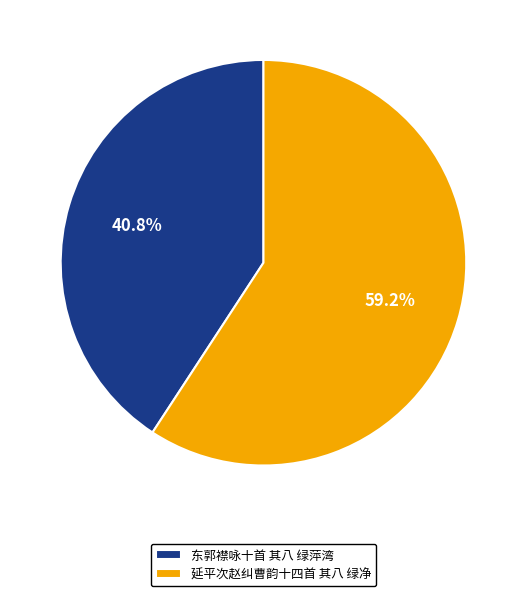

True or false: 东郭襟咏十首 其八 绿萍湾 accounts for 55% of the total.

False